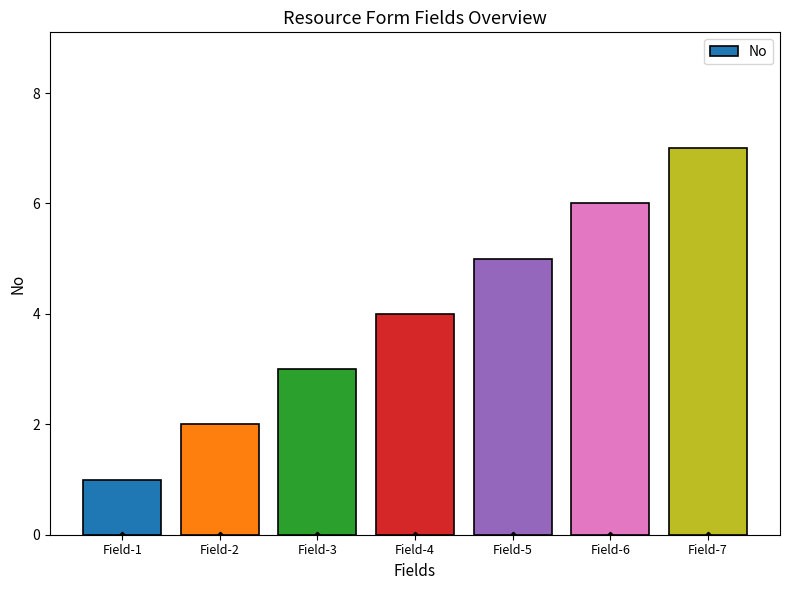

What is the change in value from Field-5 to Field-7?

+2